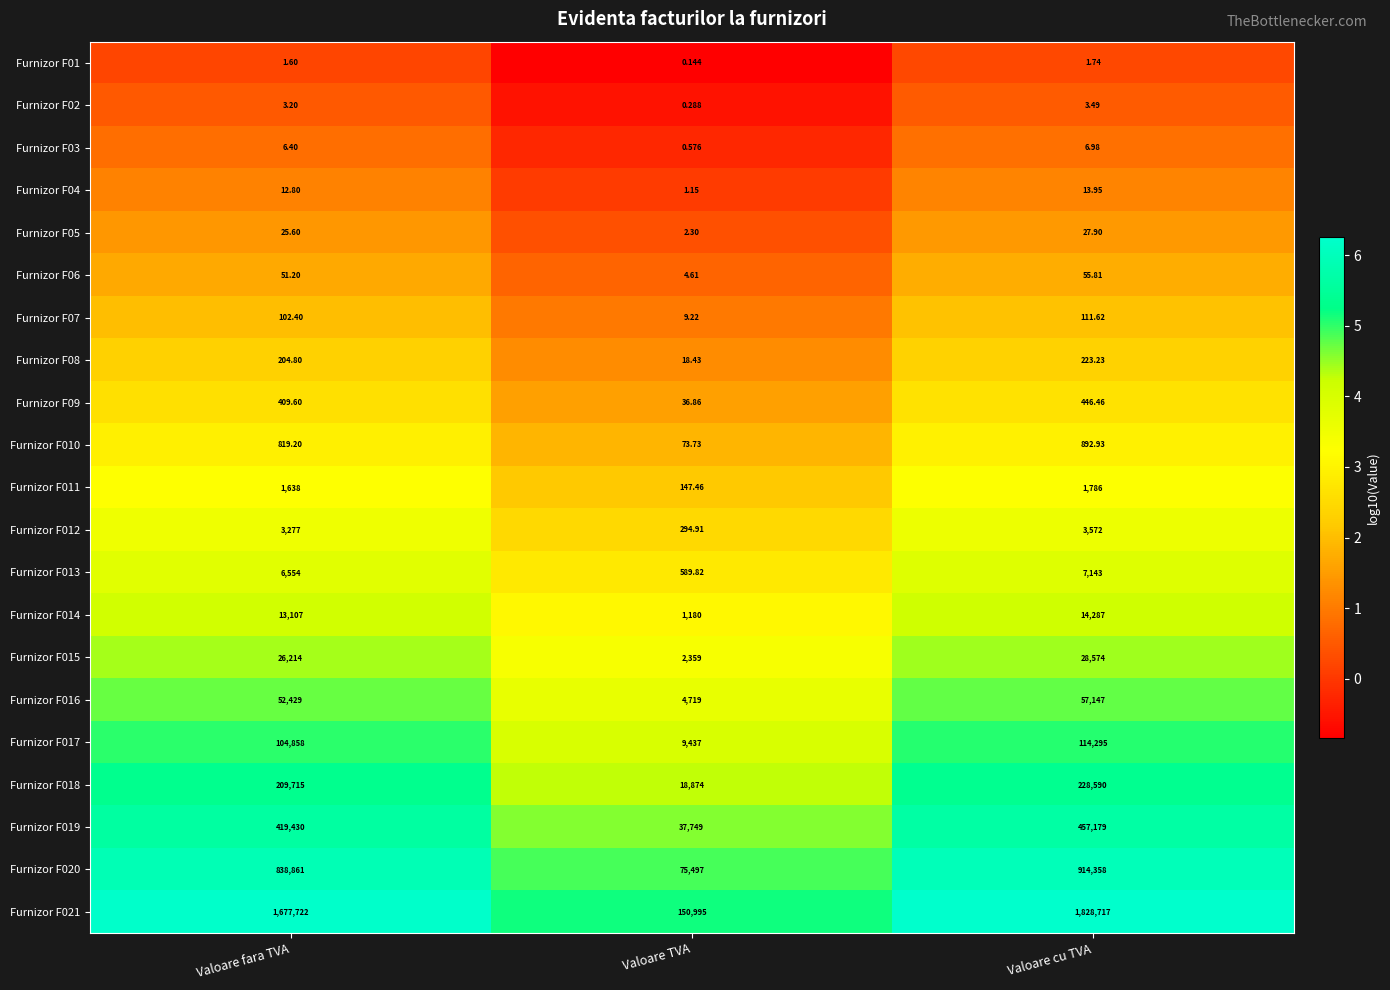

At which label does Furnizor F03 first exceed 6?

Valoare fara TVA